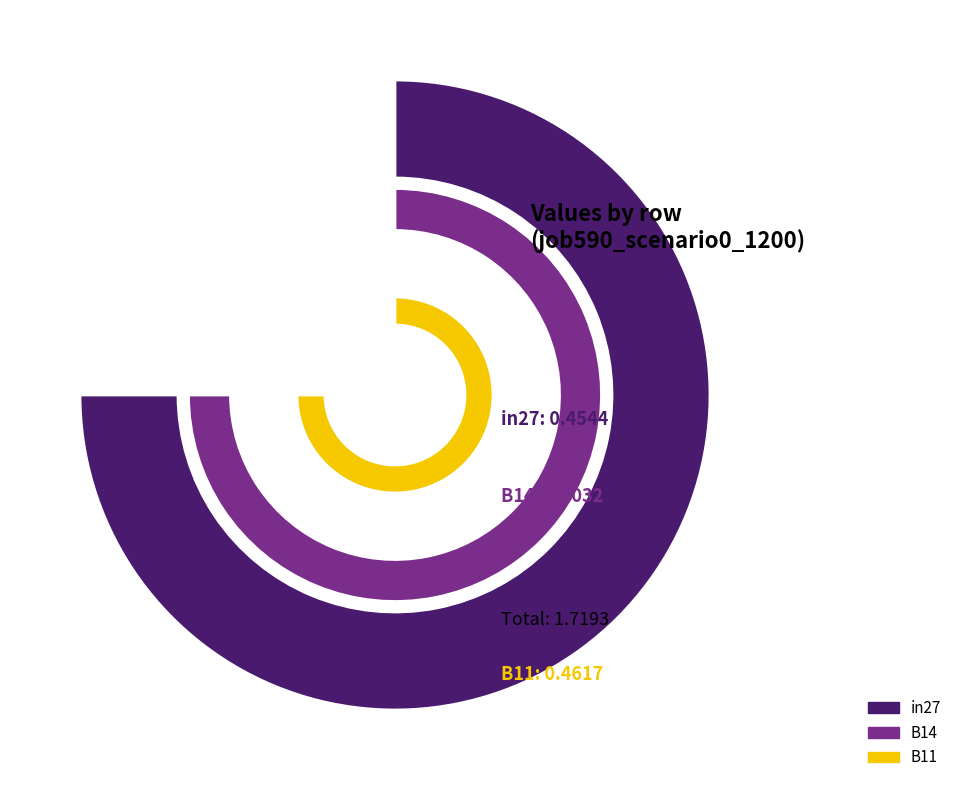

The B14 slice represents 37% of the pie. True or false?

False